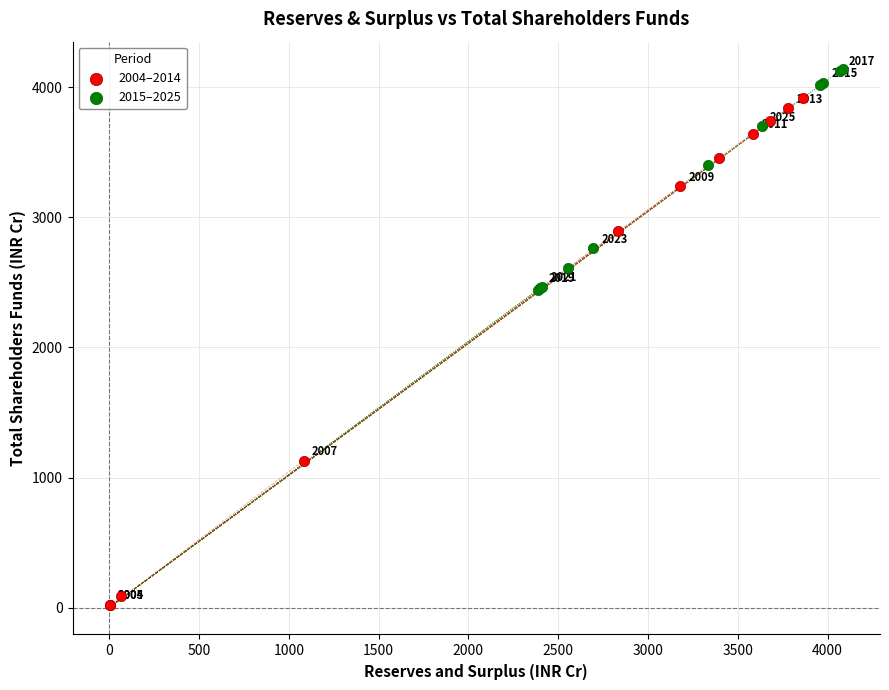

Which series reaches the maximum Y coordinate?

2015–2025